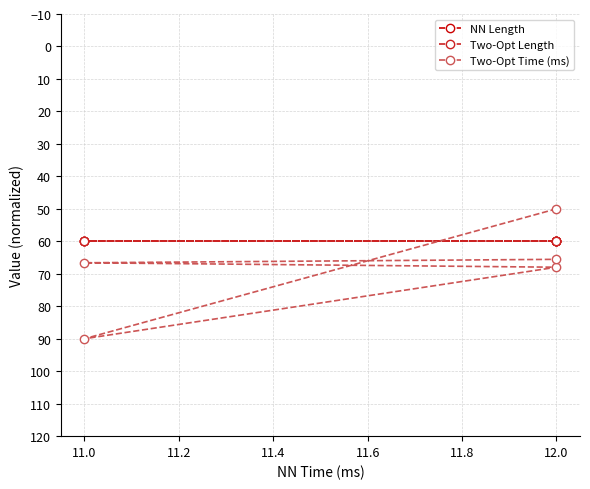

Read the Two-Opt Time (ms) value at 11.0.

90.0